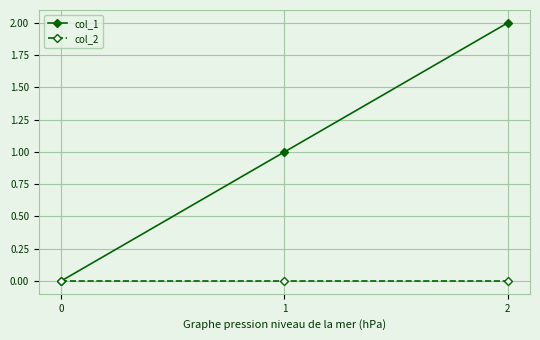

Reading right to left, what are all the values shown in this chart?

col_1: 2=2	1=1	0=0
col_2: 2=0	1=0	0=0